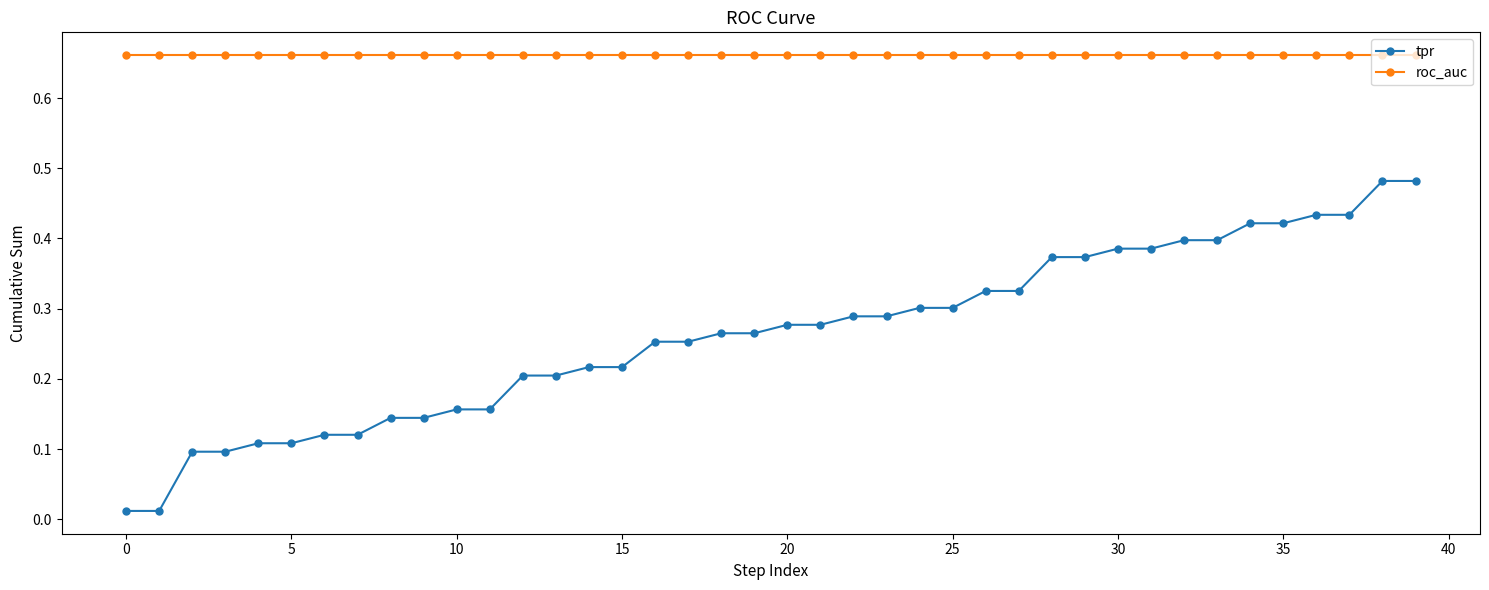

At how many categories does at least one series exceed 0?

40